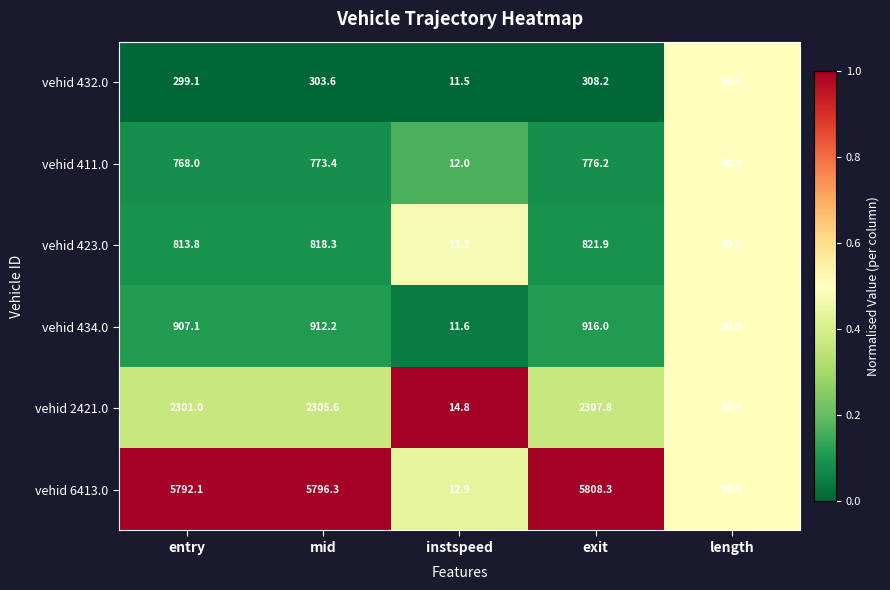

Where does the vehid 432.0 series first go above 299?

entry